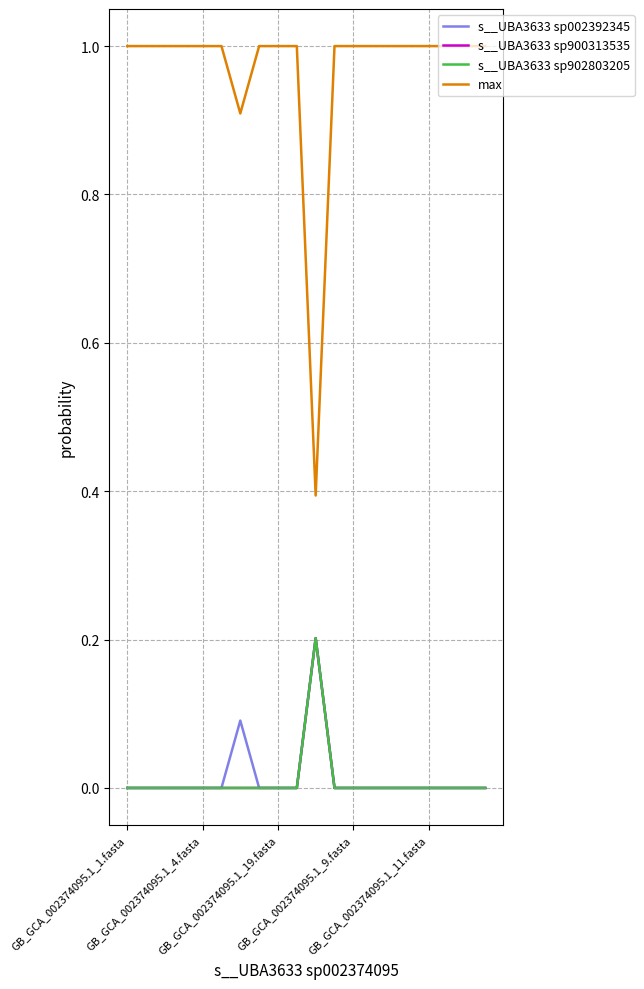

Reading left to right, what are all the values shown in this chart?

s__UBA3633 sp002392345: 0.0	0.0	0.0	0.0	0.0	0.0	0.1	0.0	0.0	0.0	0.2	0.0	0.0	0.0	0.0	0.0	0.0	0.0	0.0	0.0
s__UBA3633 sp900313535: 0.0	0.0	0.0	0.0	0.0	0.0	0.0	0.0	0.0	0.0	0.2	0.0	0.0	0.0	0.0	0.0	0.0	0.0	0.0	0.0
s__UBA3633 sp902803205: 0.0	0.0	0.0	0.0	0.0	0.0	0.0	0.0	0.0	0.0	0.2	0.0	0.0	0.0	0.0	0.0	0.0	0.0	0.0	0.0
max: 1.0	1.0	1.0	1.0	1.0	1.0	0.9	1.0	1.0	1.0	0.4	1.0	1.0	1.0	1.0	1.0	1.0	1.0	1.0	1.0